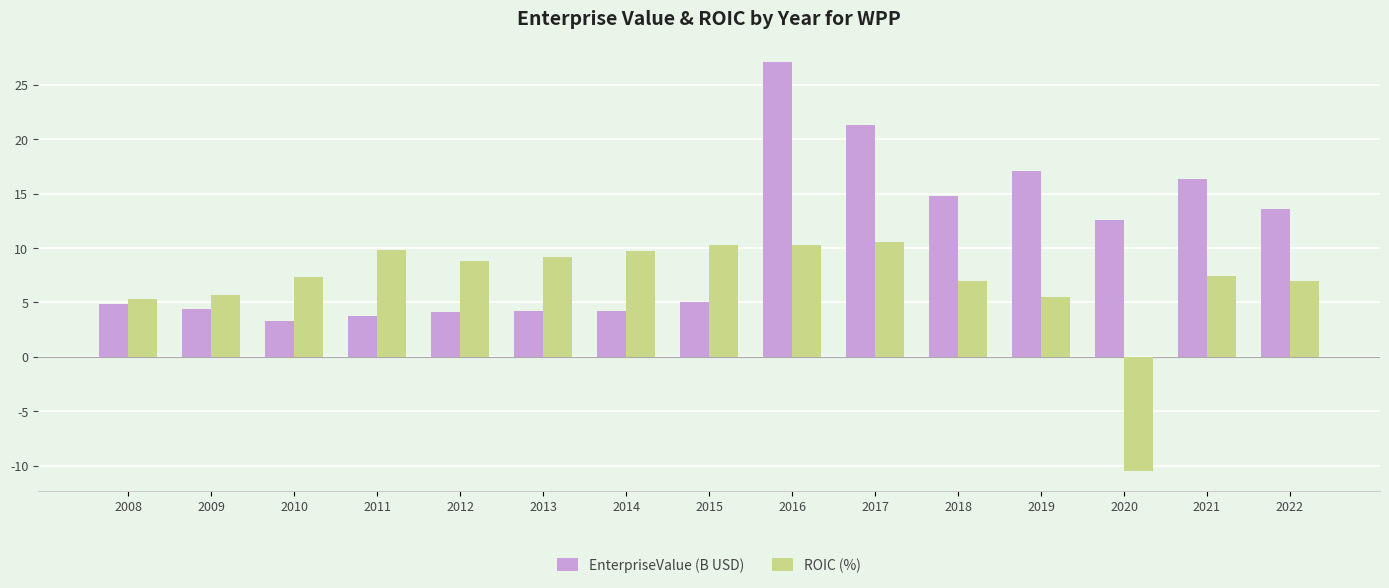

What is the greatest value displayed?

27.1